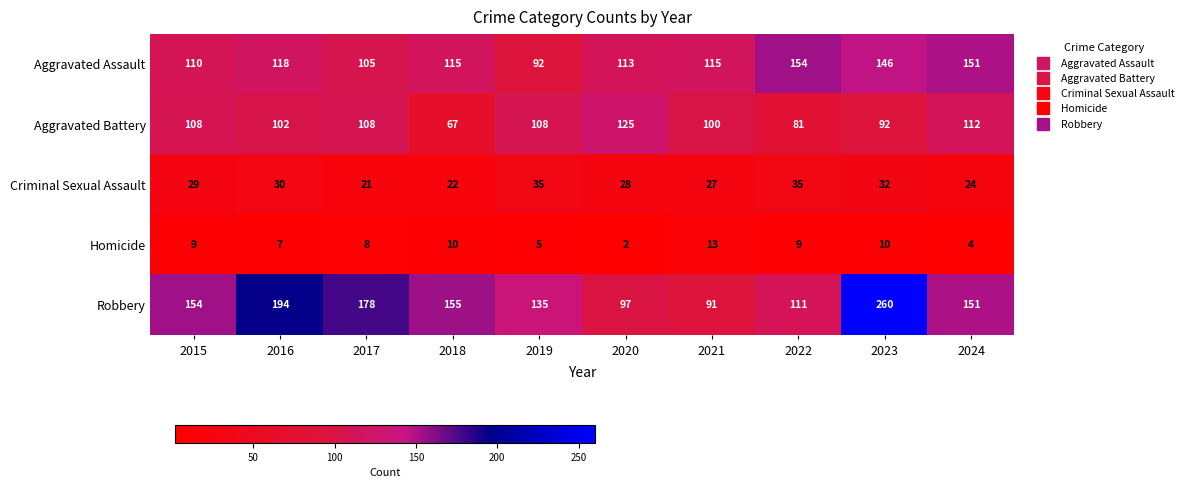

What is the spread (max minus min) of values at 2023?

250